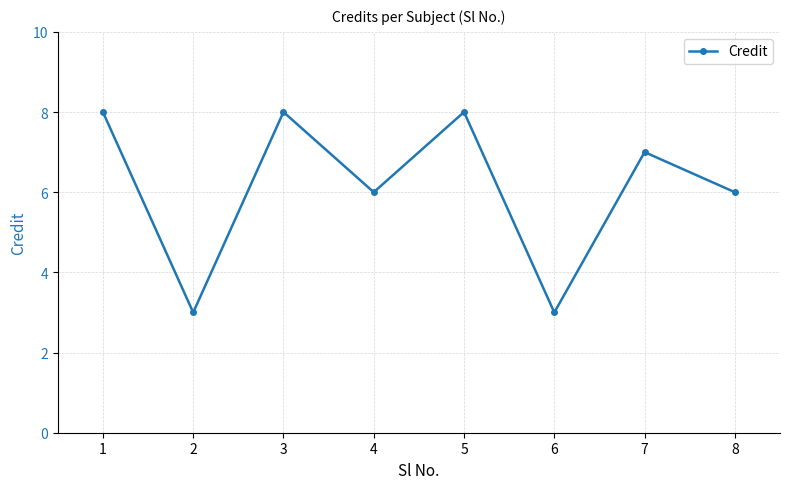

Reading left to right, extract all data points from this chart.

8	3	8	6	8	3	7	6